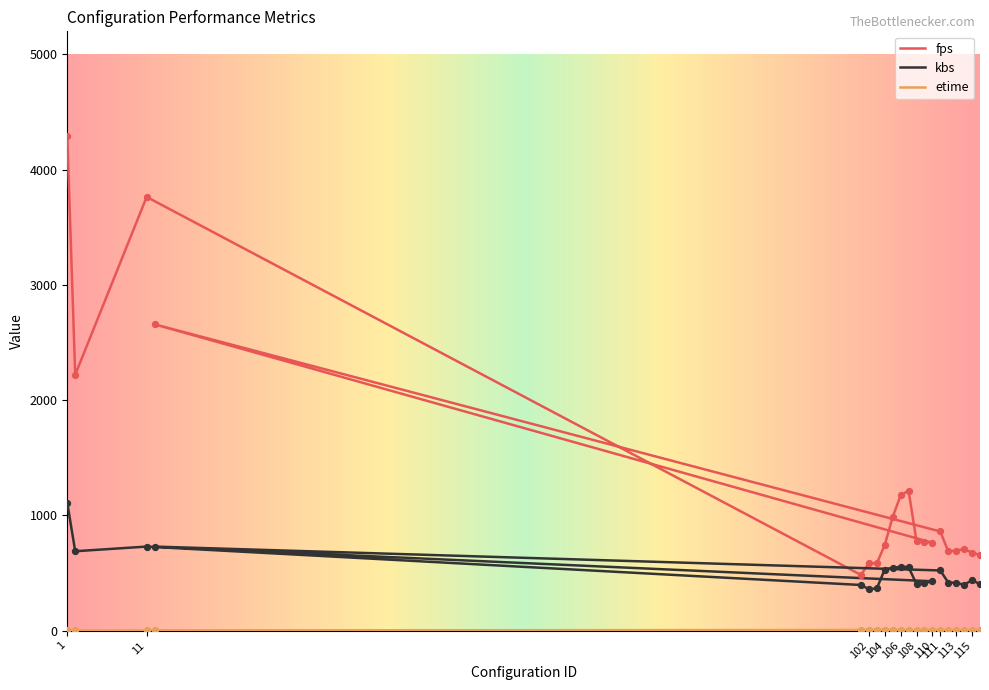

Which series reaches the maximum Y coordinate?

fps